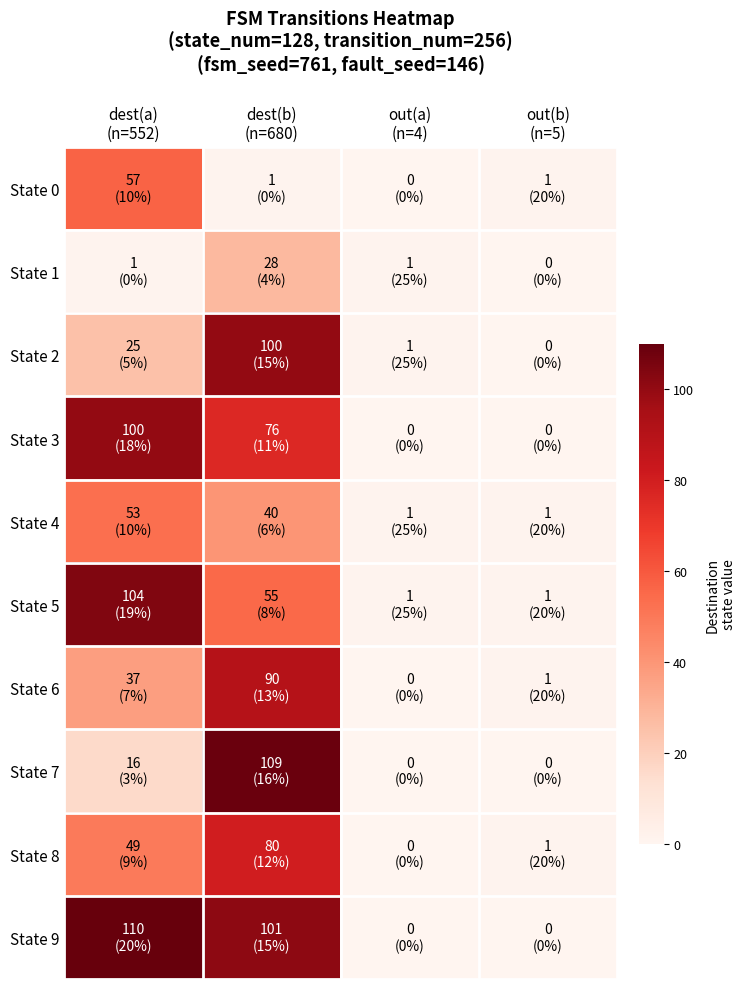

At which category is the sum across all series the highest?

dest(b)
(n=680)